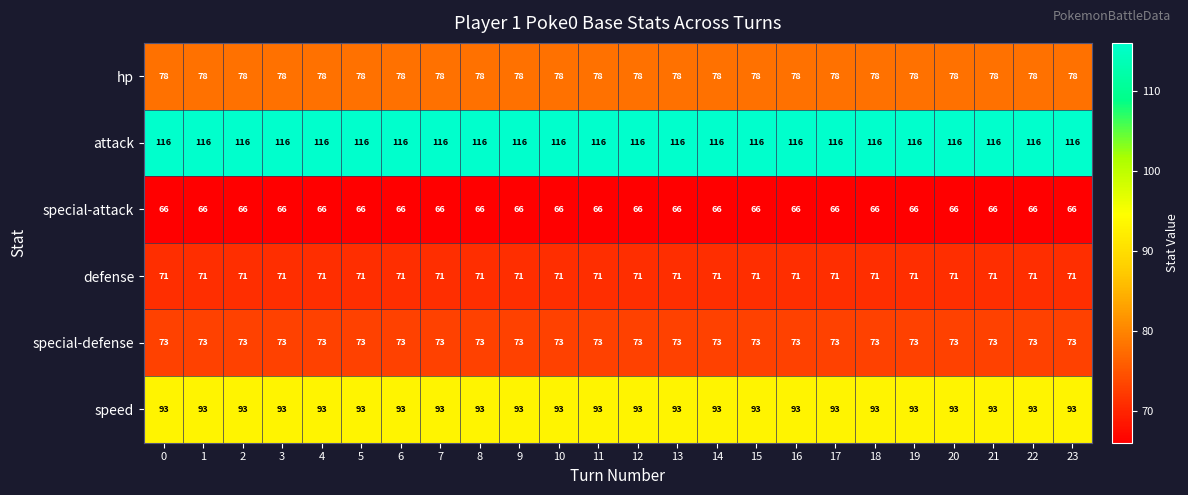

What is the greatest value displayed?

116